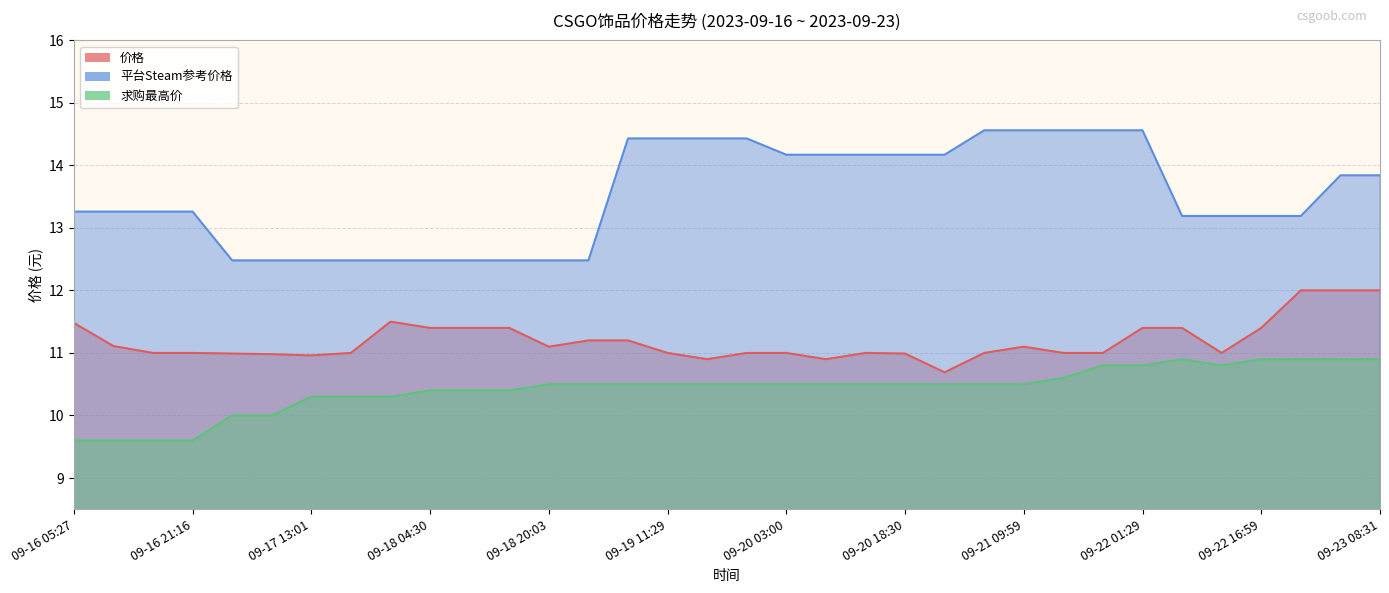

At which label does 价格 first exceed 11?

09-16 05:27